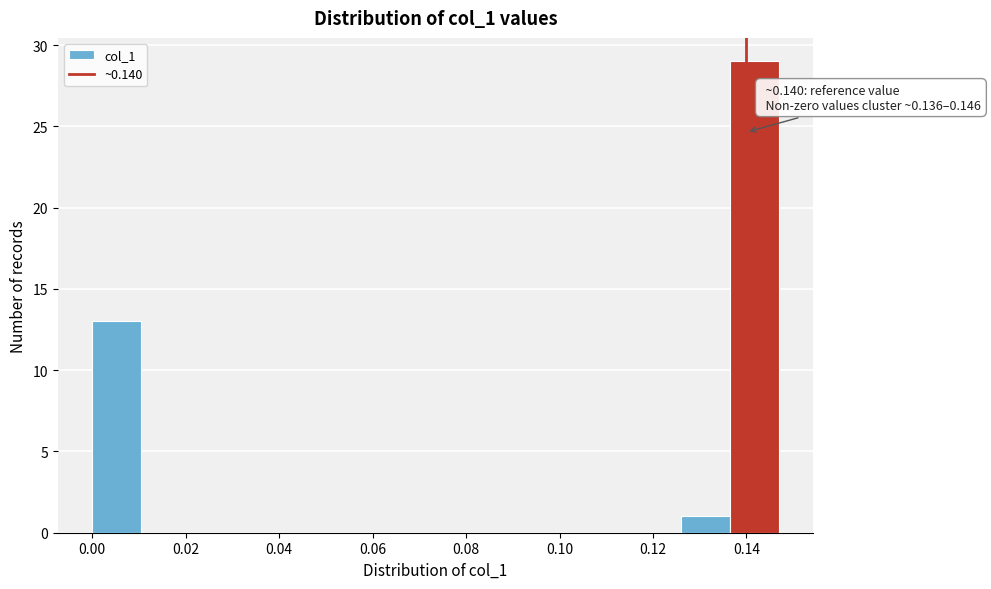

Which range on the x-axis has the tallest bar?

0.136 to 0.146